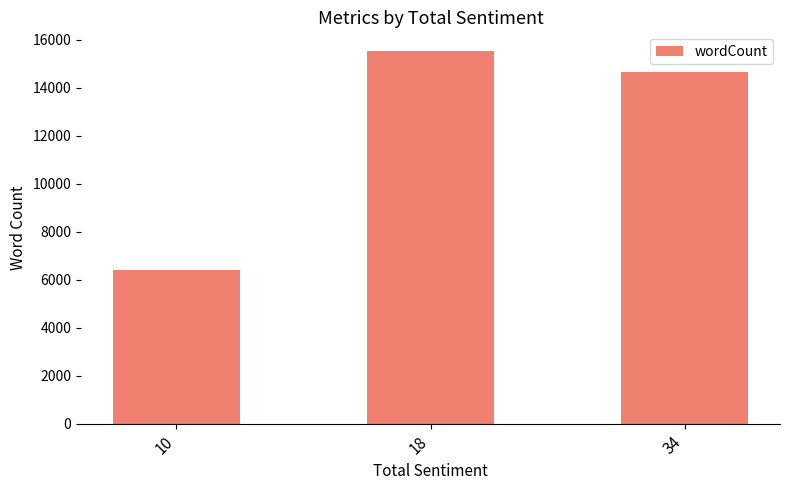

List the labels in order of value, largest first.

18, 34, 10